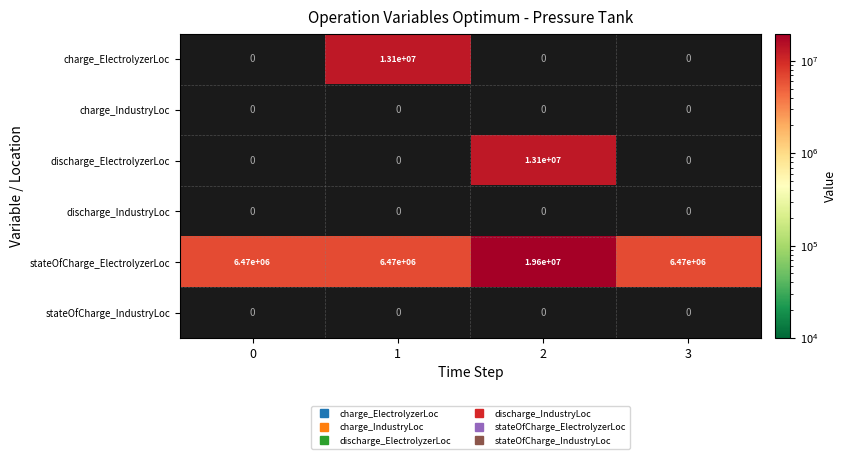

Which series has the largest range (max minus min)?

stateOfCharge_ElectrolyzerLoc